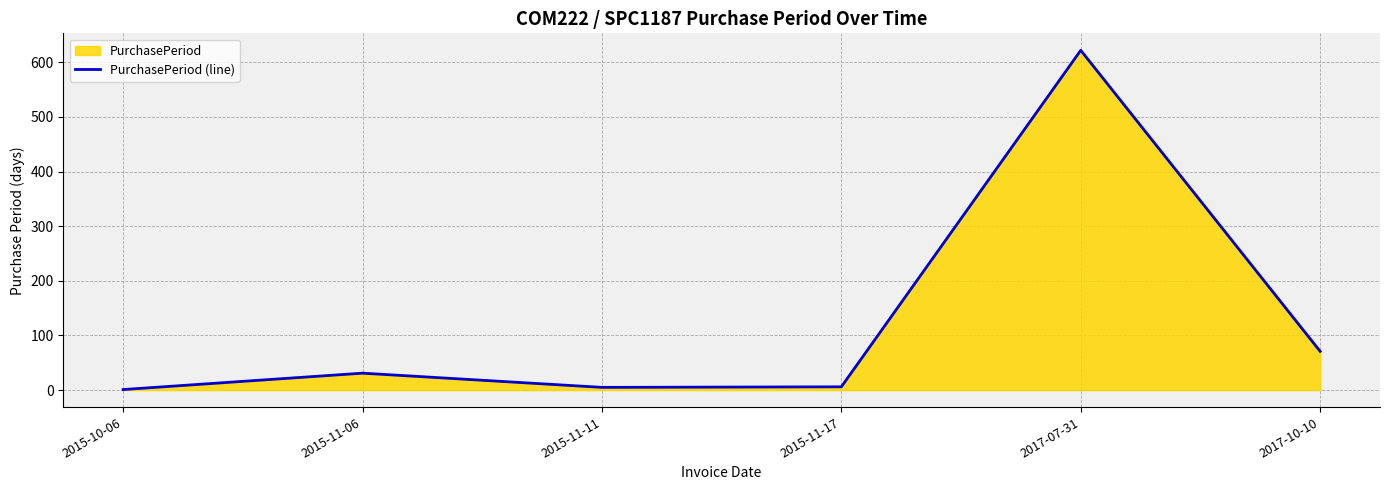

Which label corresponds to the largest value in the chart?

2017-07-31